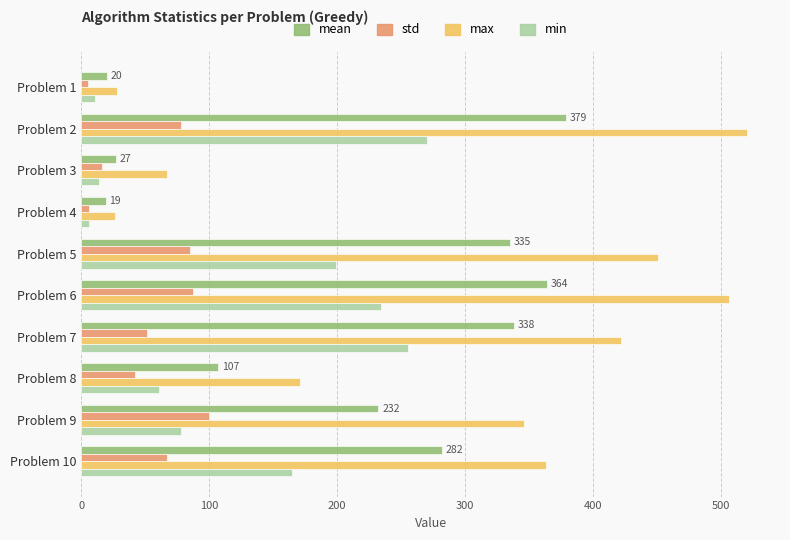

What are all the series names shown in the legend?

mean, std, max, min